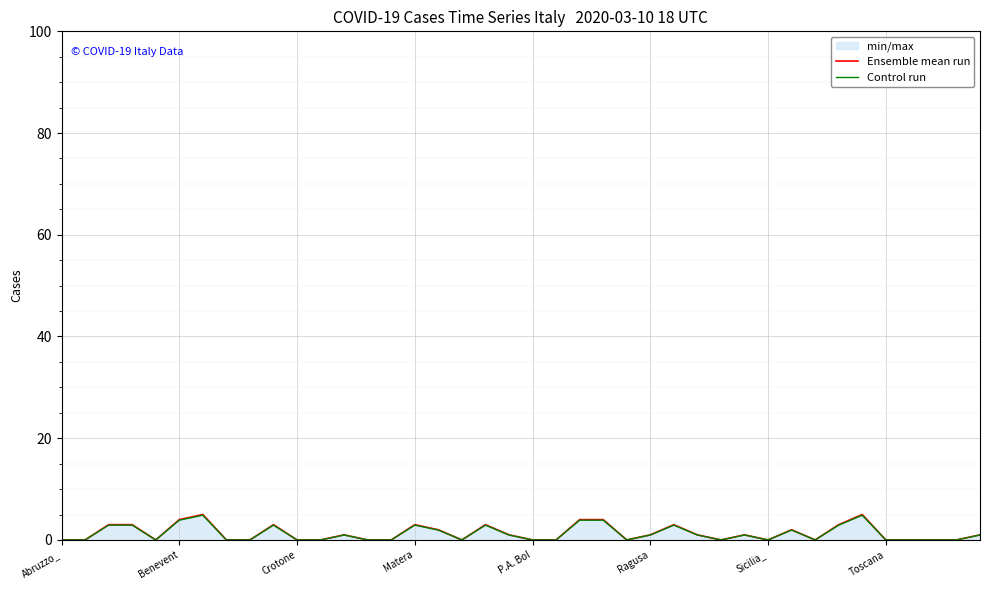

Is it true that Control run equals 0.0 at 10?

True